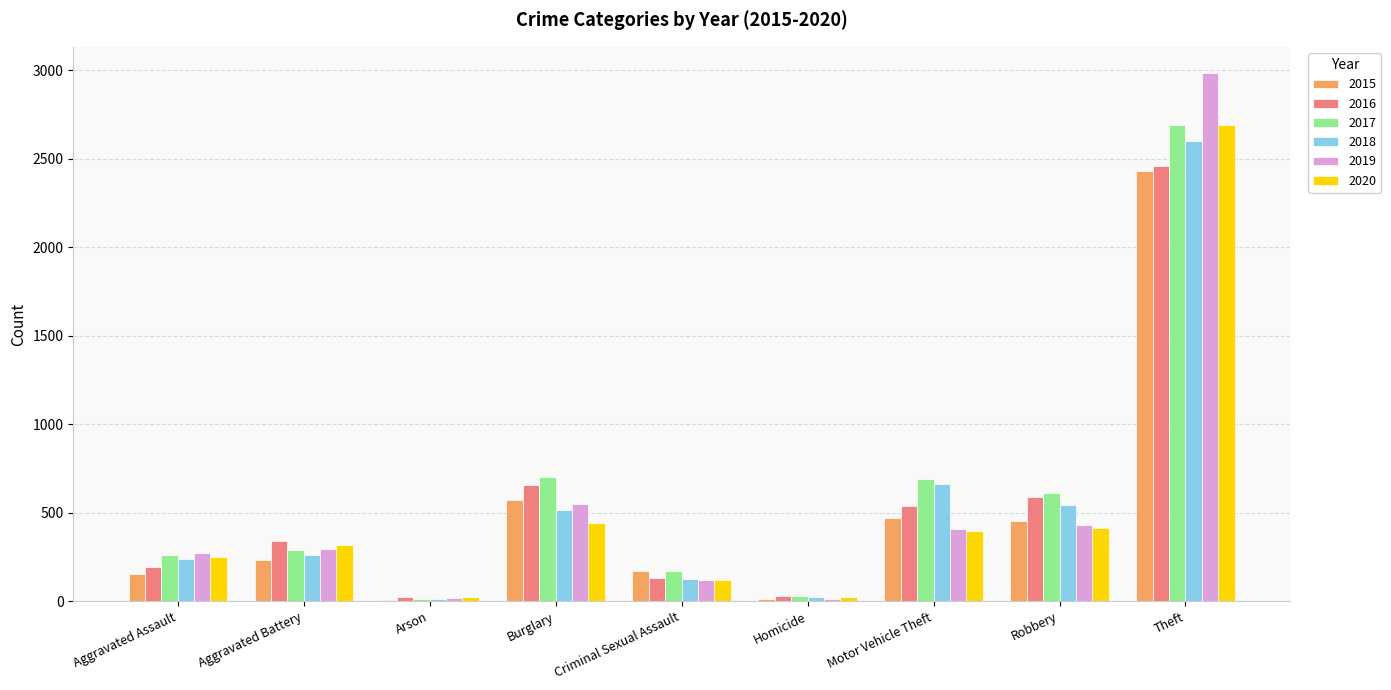

Which category has the highest value in the 2015 series?

Theft